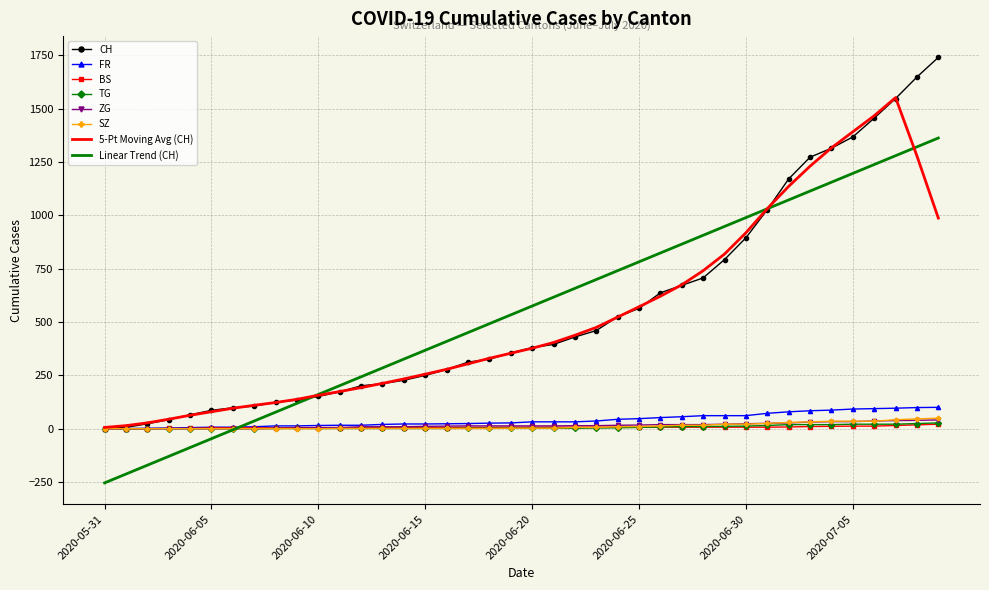

What is the smallest value displayed?

-254.3